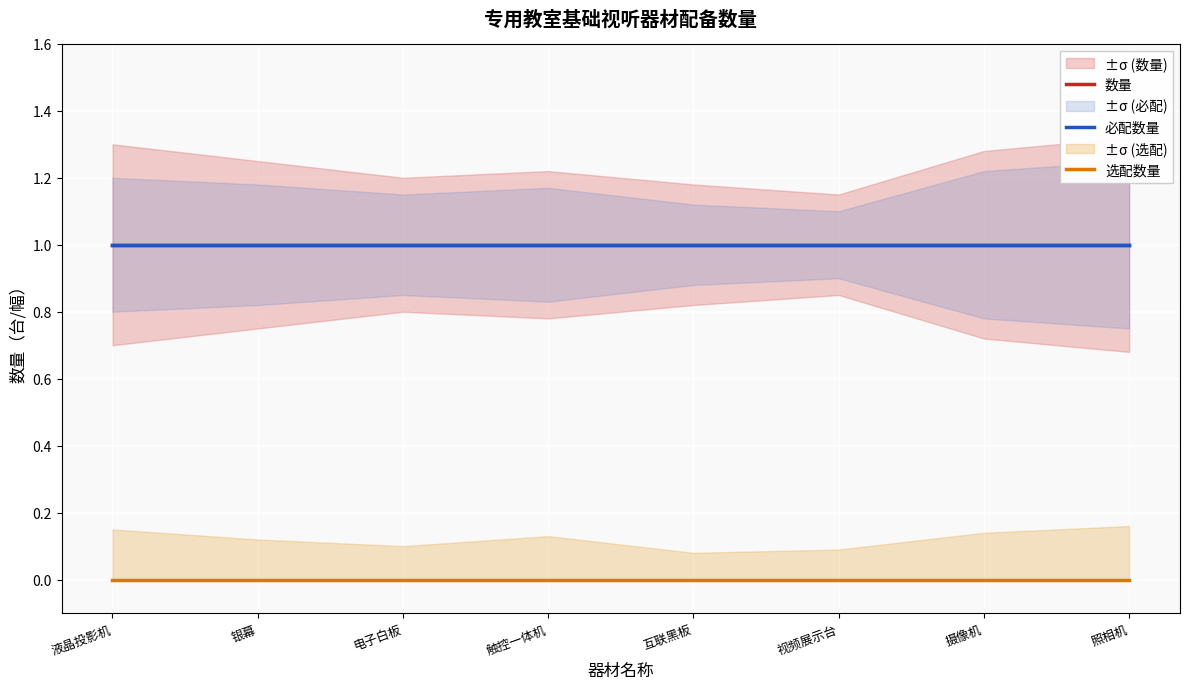

Which has a higher value, 摄像机 or 电子白板?

摄像机